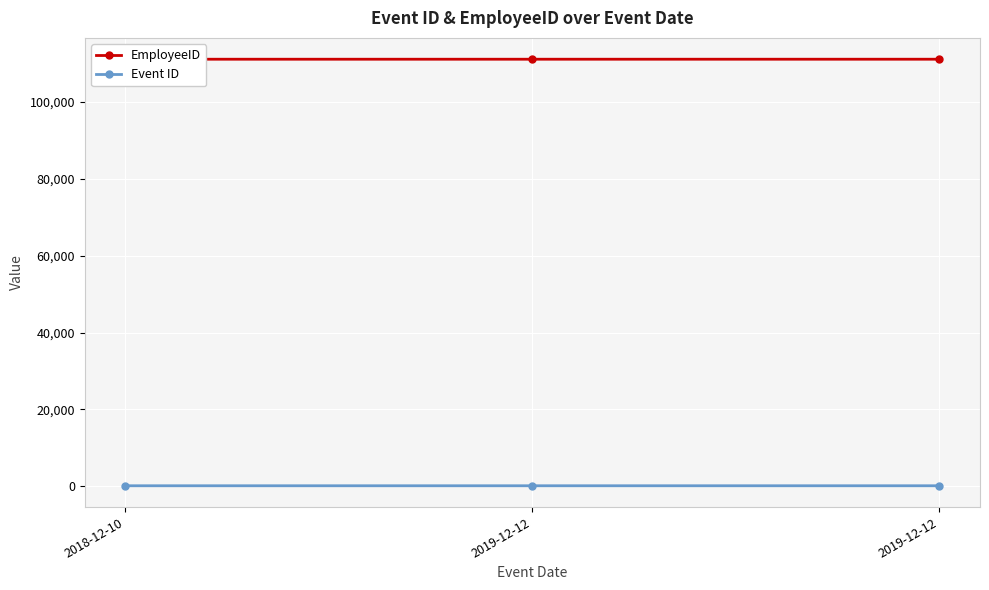

True or false: EmployeeID has a value of 111112 at 2018-12-10.

True